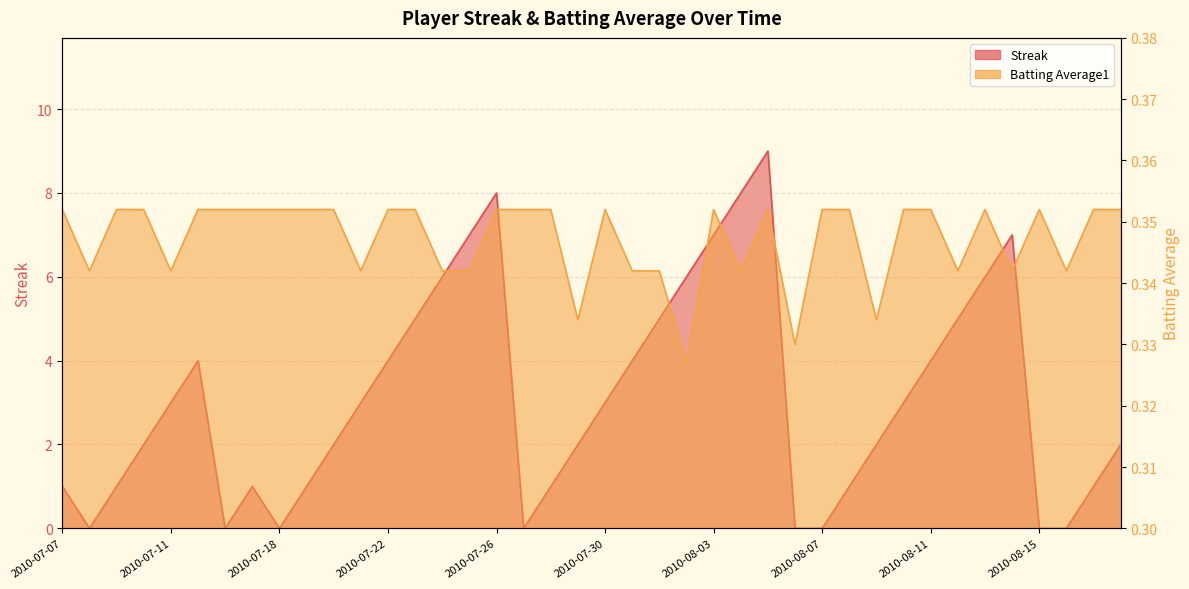

At how many categories does at least one series exceed 3?

16